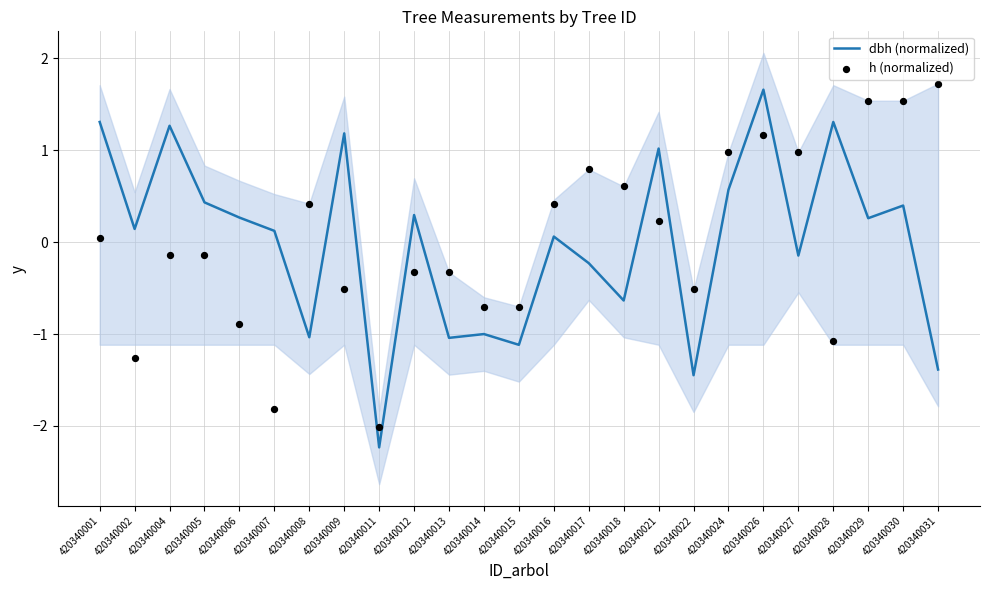

What are all the series names shown in the legend?

dbh (normalized), h (normalized)